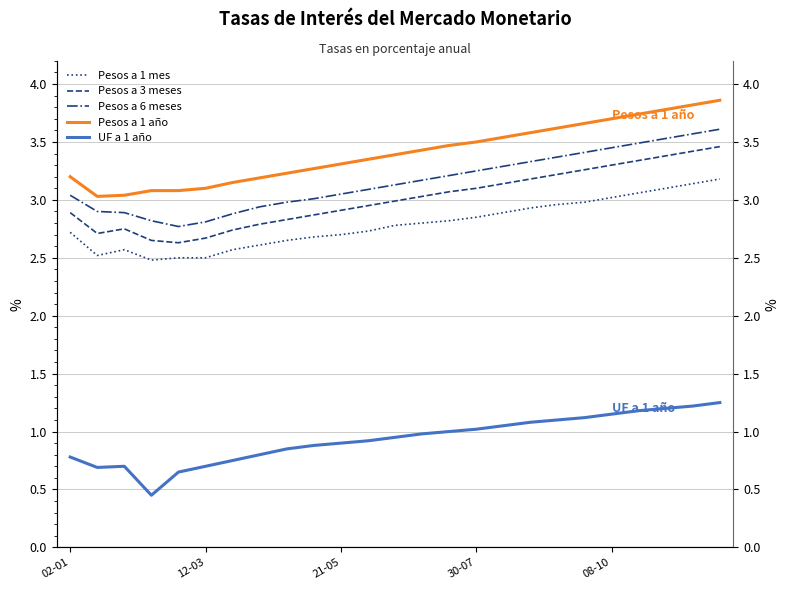

What is the minimum value shown in the chart?

0.5